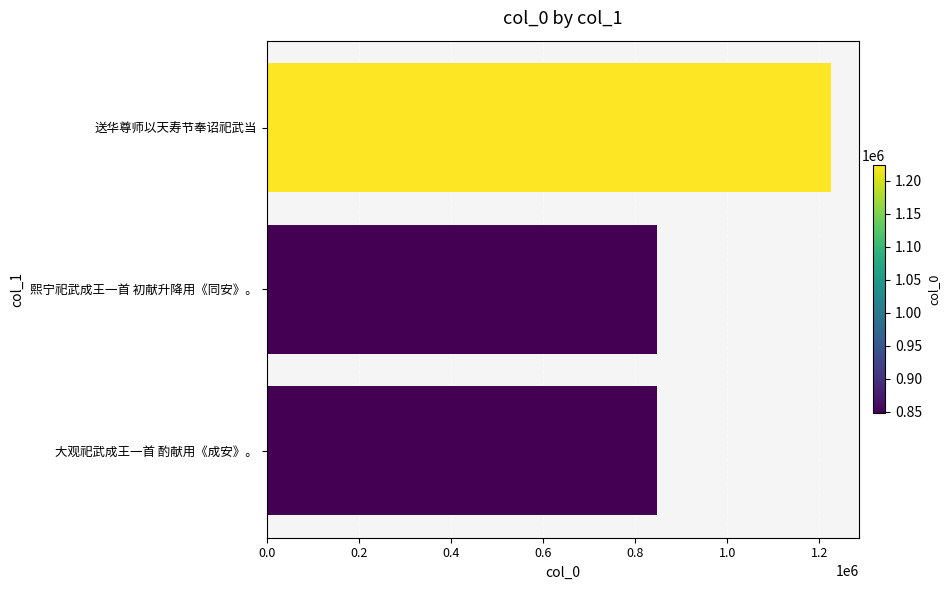

How many bars are there in total?

3